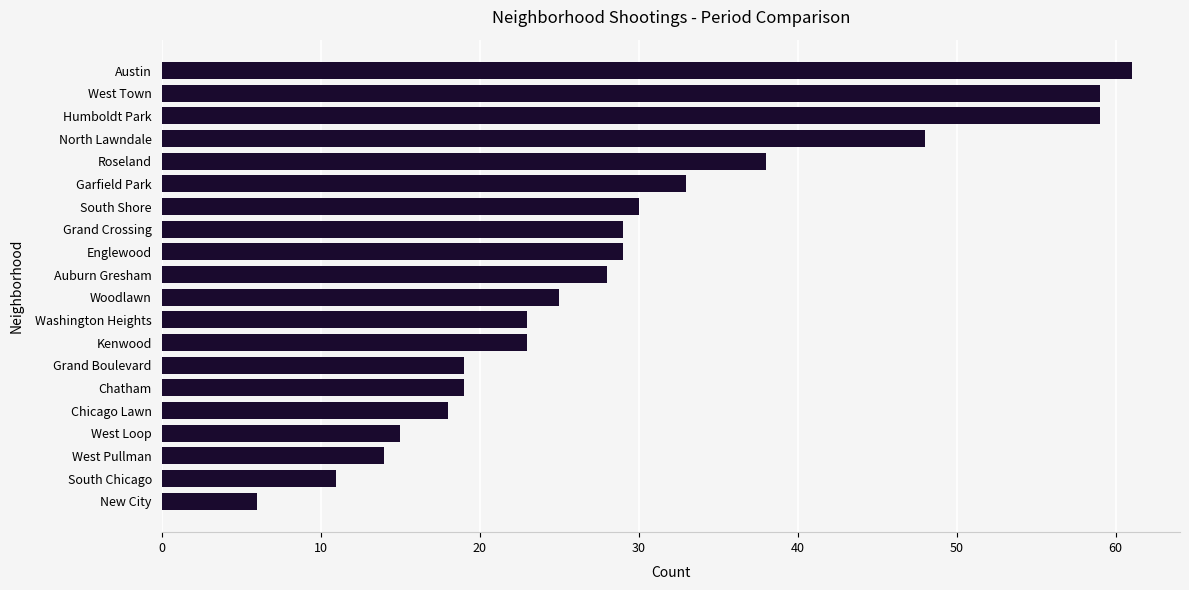

What value does the data have at Grand Crossing?

29